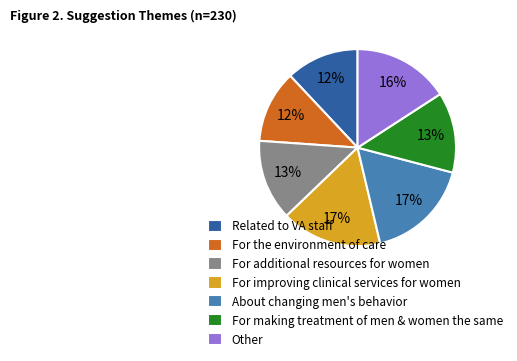

How many segments does this pie chart have?

7